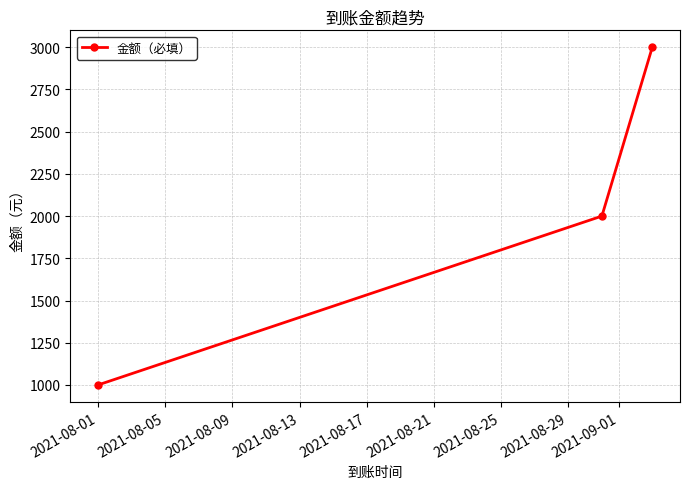

What is the maximum value shown in the chart?

3000